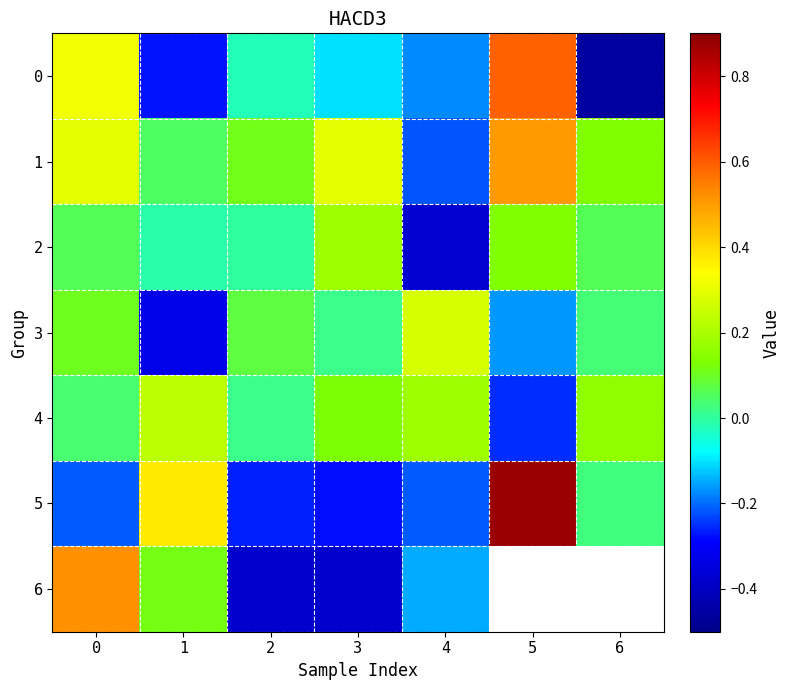

How many values in the 4 series are below 0?

1